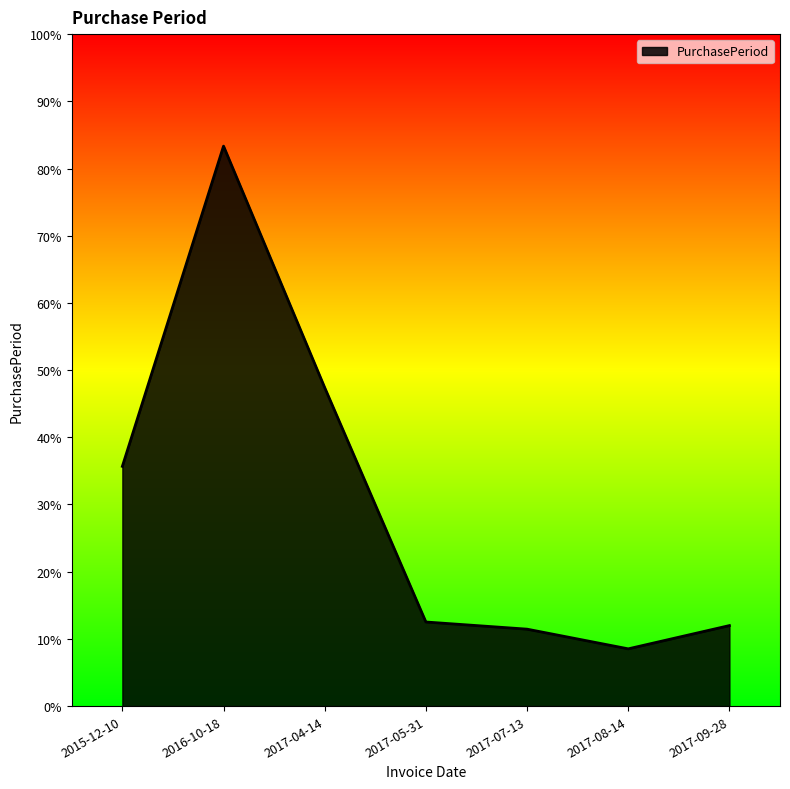

Which label corresponds to the smallest value in the chart?

2017-08-14